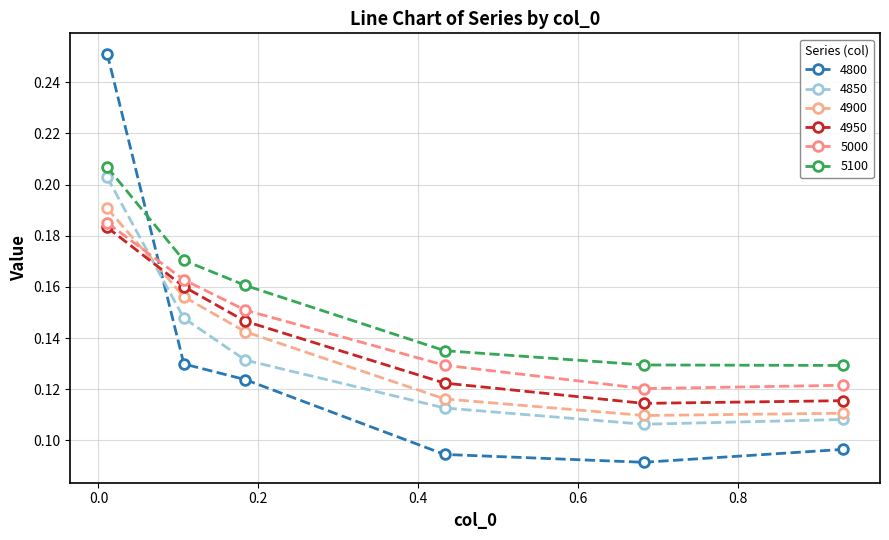

Count the number of categories in the chart.

6